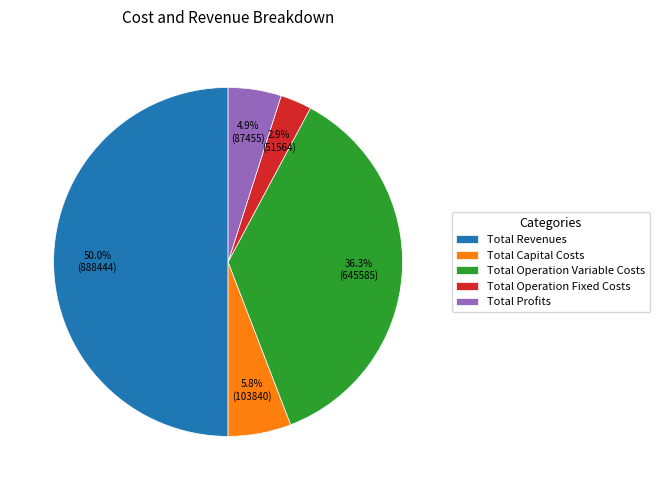

Is Total Operation Fixed Costs the majority of the pie?

No